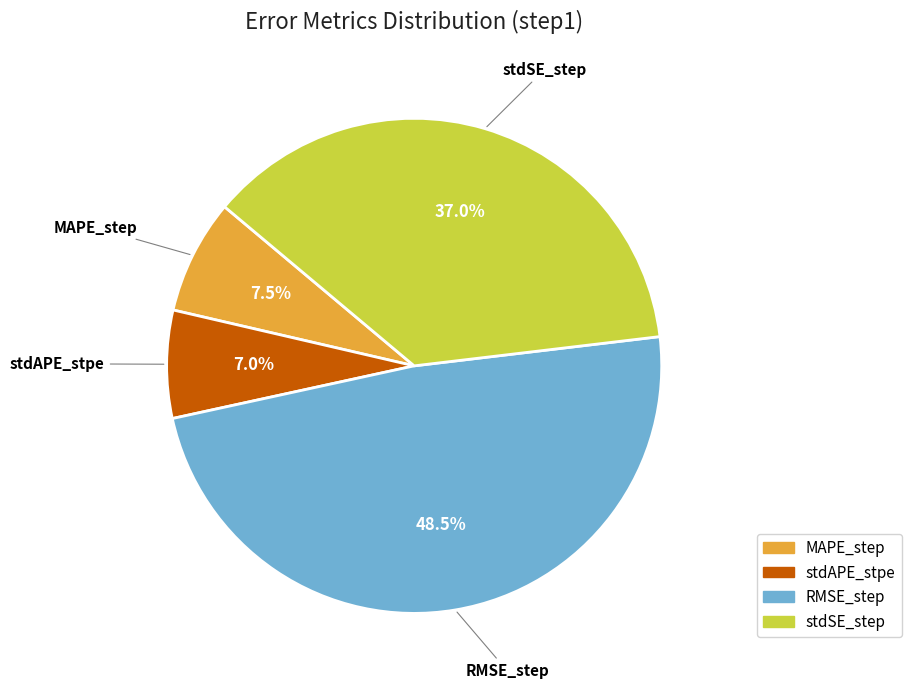

Which category has the biggest portion of the pie?

RMSE_step